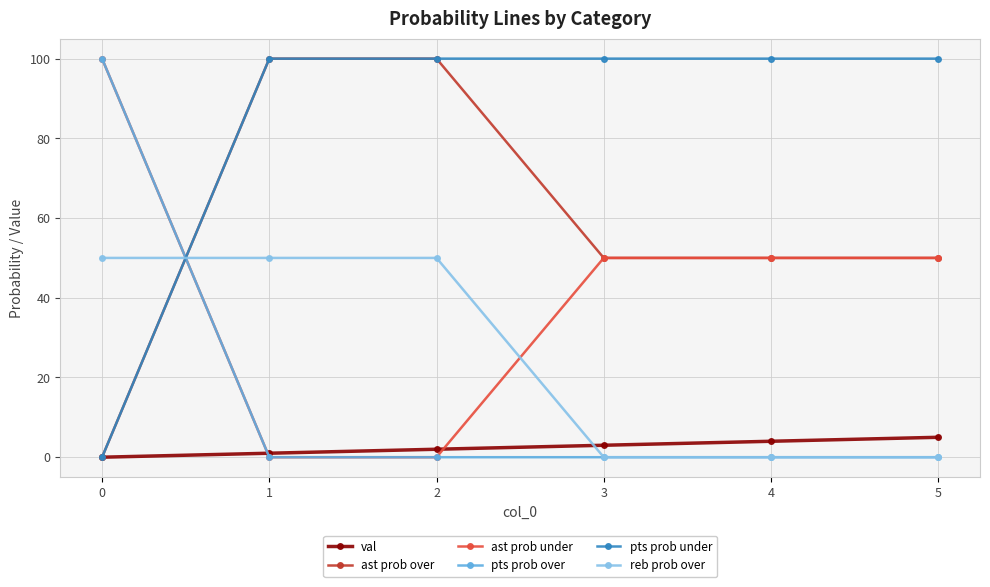

What is the maximum value shown in the chart?

100